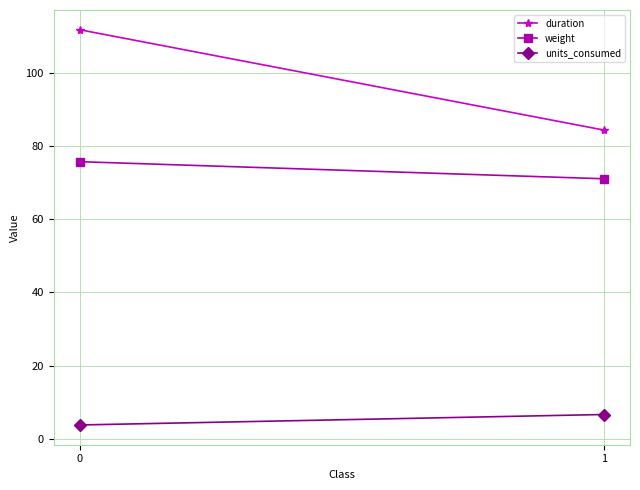

Is this an area chart (filled region under the line)?

No